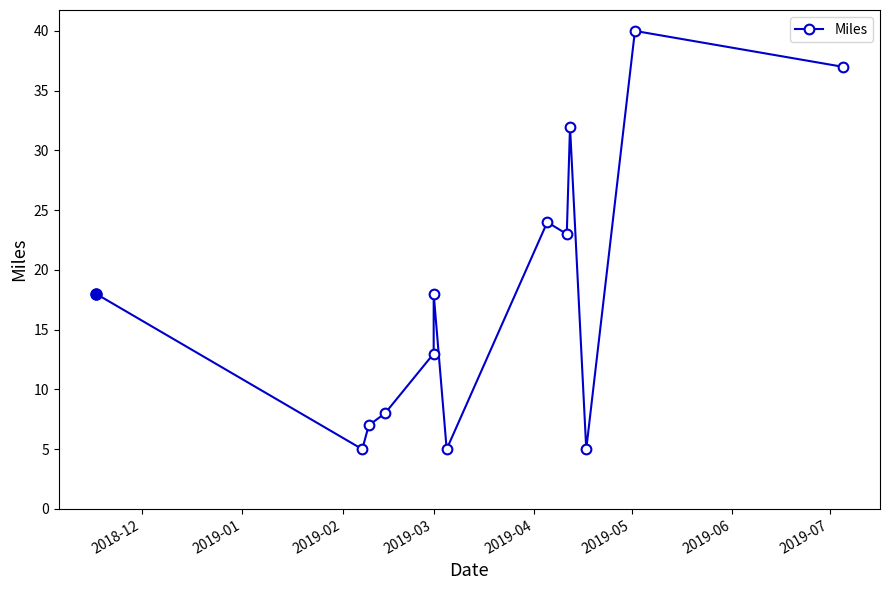

How many data points are less than 18?

6